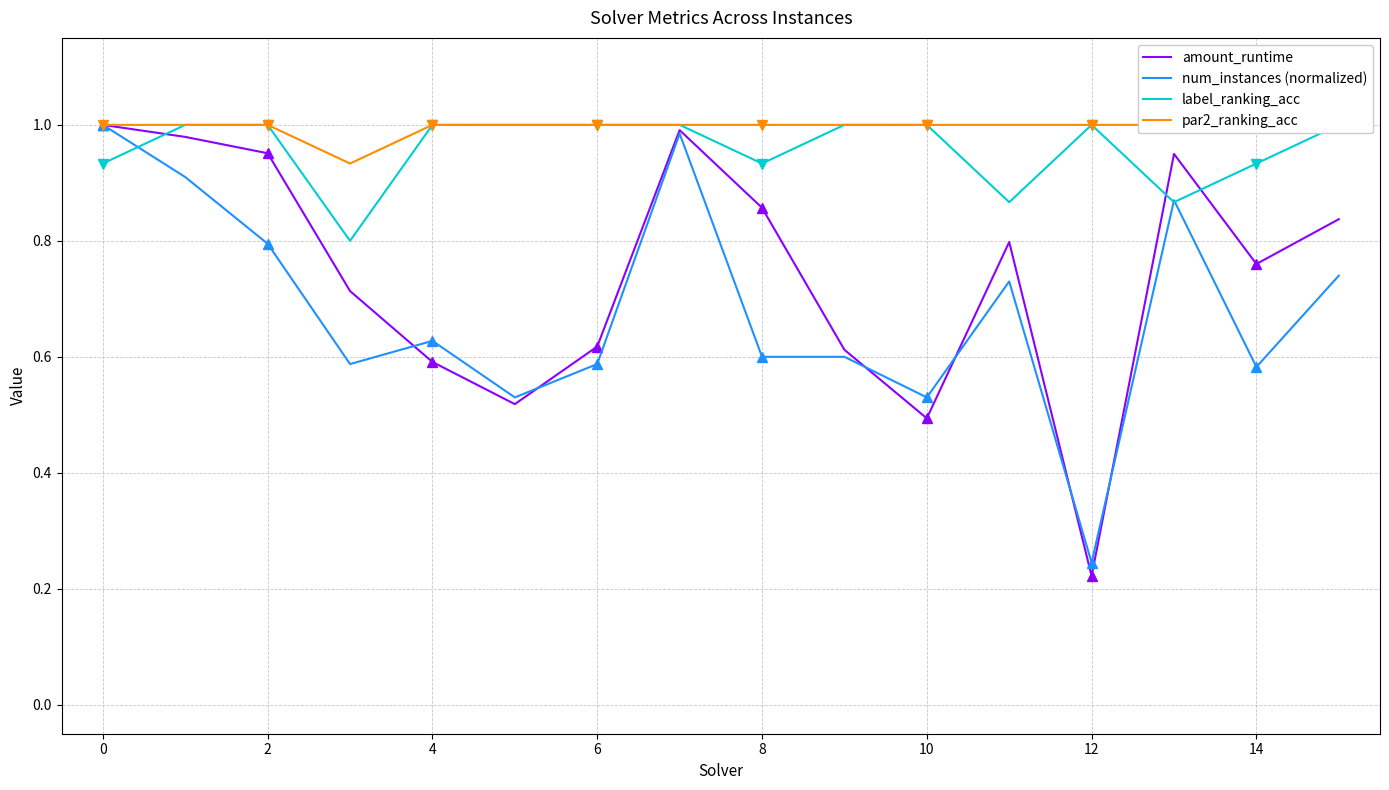

Which series has the widest spread of values?

amount_runtime